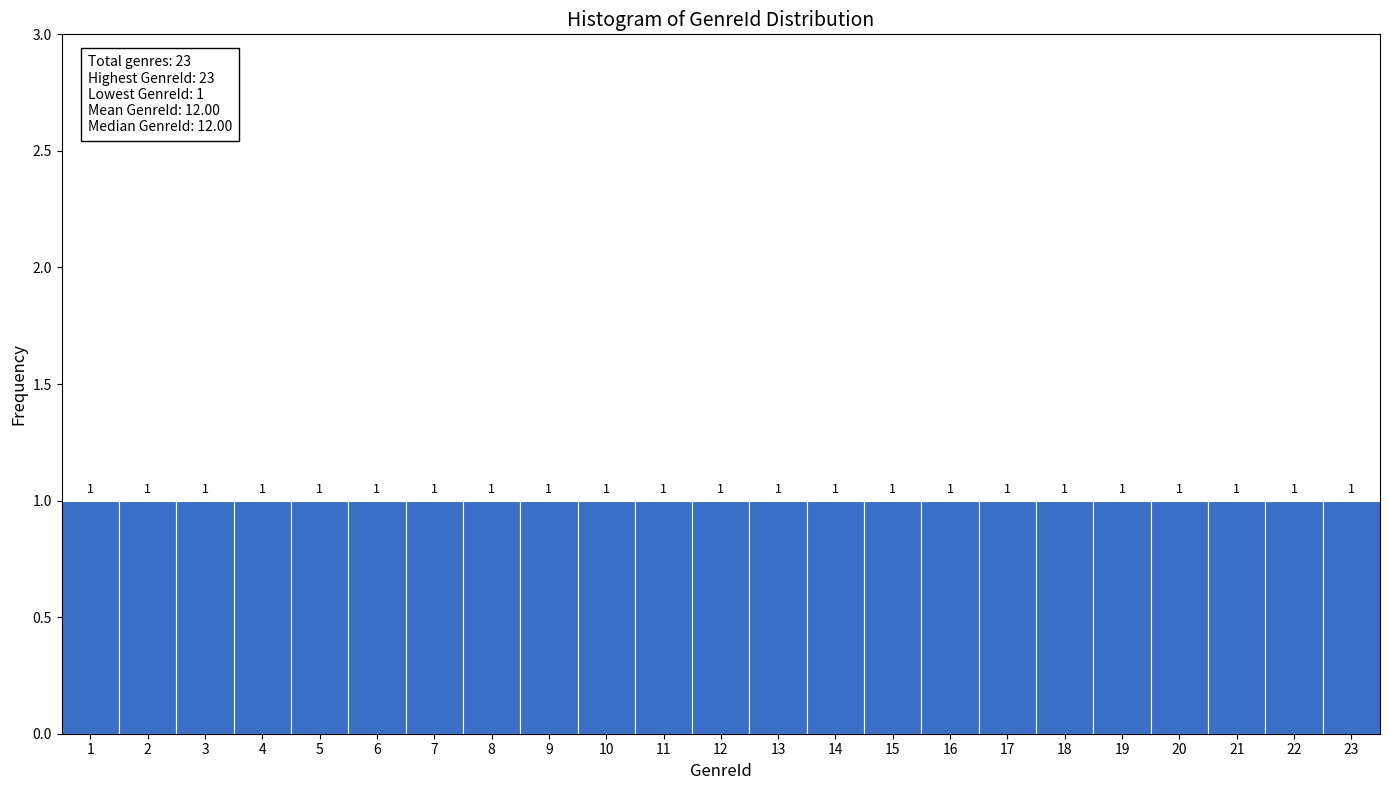

Reading left to right, transcribe this chart: for each bar, give the range it covers on the x-axis and its height.

0.5 to 1.5: 1
1.5 to 2.5: 1
2.5 to 3.5: 1
3.5 to 4.5: 1
4.5 to 5.5: 1
5.5 to 6.5: 1
6.5 to 7.5: 1
7.5 to 8.5: 1
8.5 to 9.5: 1
9.5 to 10.5: 1
10.5 to 11.5: 1
11.5 to 12.5: 1
12.5 to 13.5: 1
13.5 to 14.5: 1
14.5 to 15.5: 1
15.5 to 16.5: 1
16.5 to 17.5: 1
17.5 to 18.5: 1
18.5 to 19.5: 1
19.5 to 20.5: 1
20.5 to 21.5: 1
21.5 to 22.5: 1
22.5 to 23.5: 1